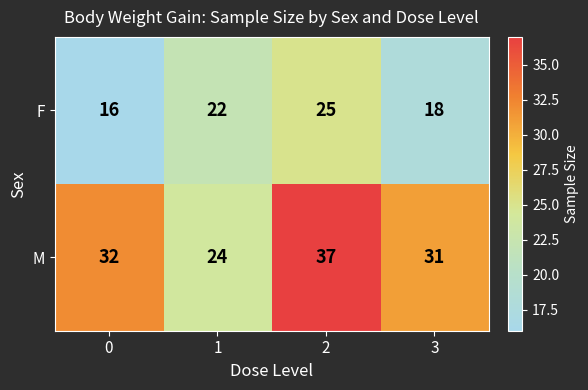

Is it true that F equals 41 at 2?

False